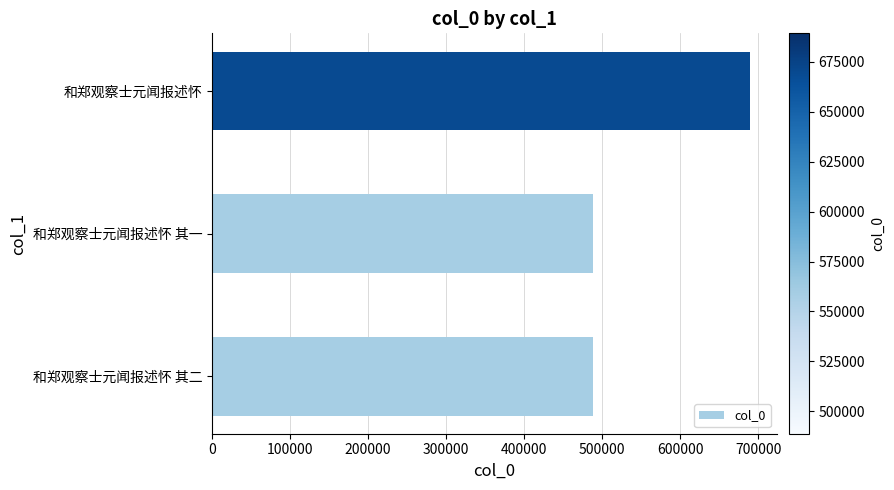

Between 和郑观察士元闻报述怀 其二 and 和郑观察士元闻报述怀, which is larger?

和郑观察士元闻报述怀